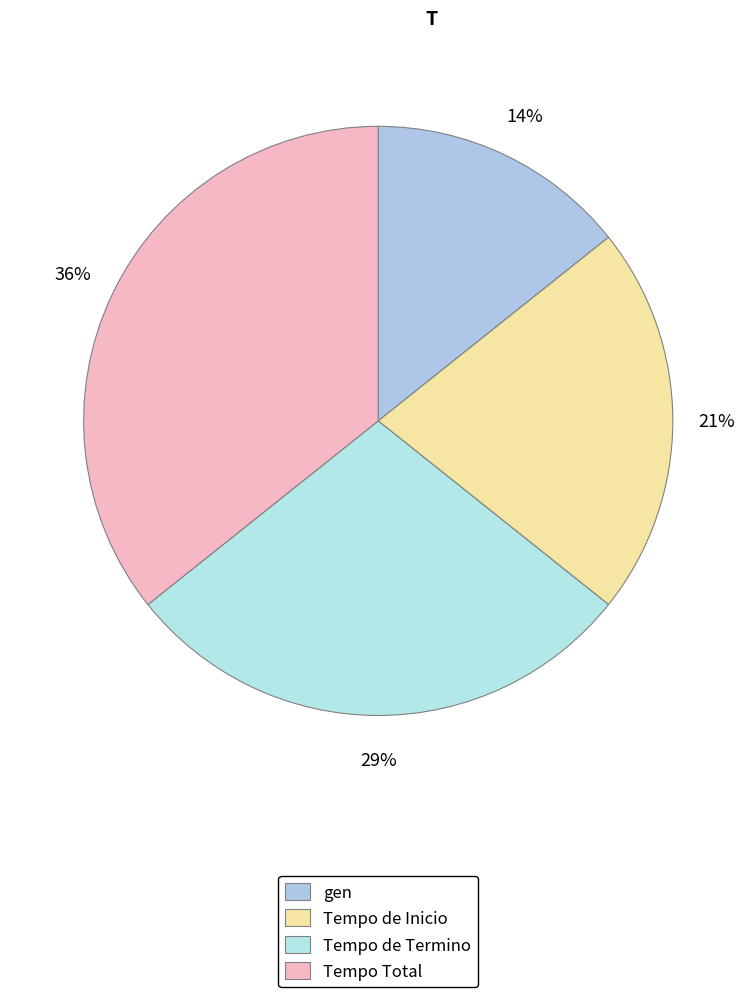

True or false: Tempo Total accounts for 36% of the total.

True